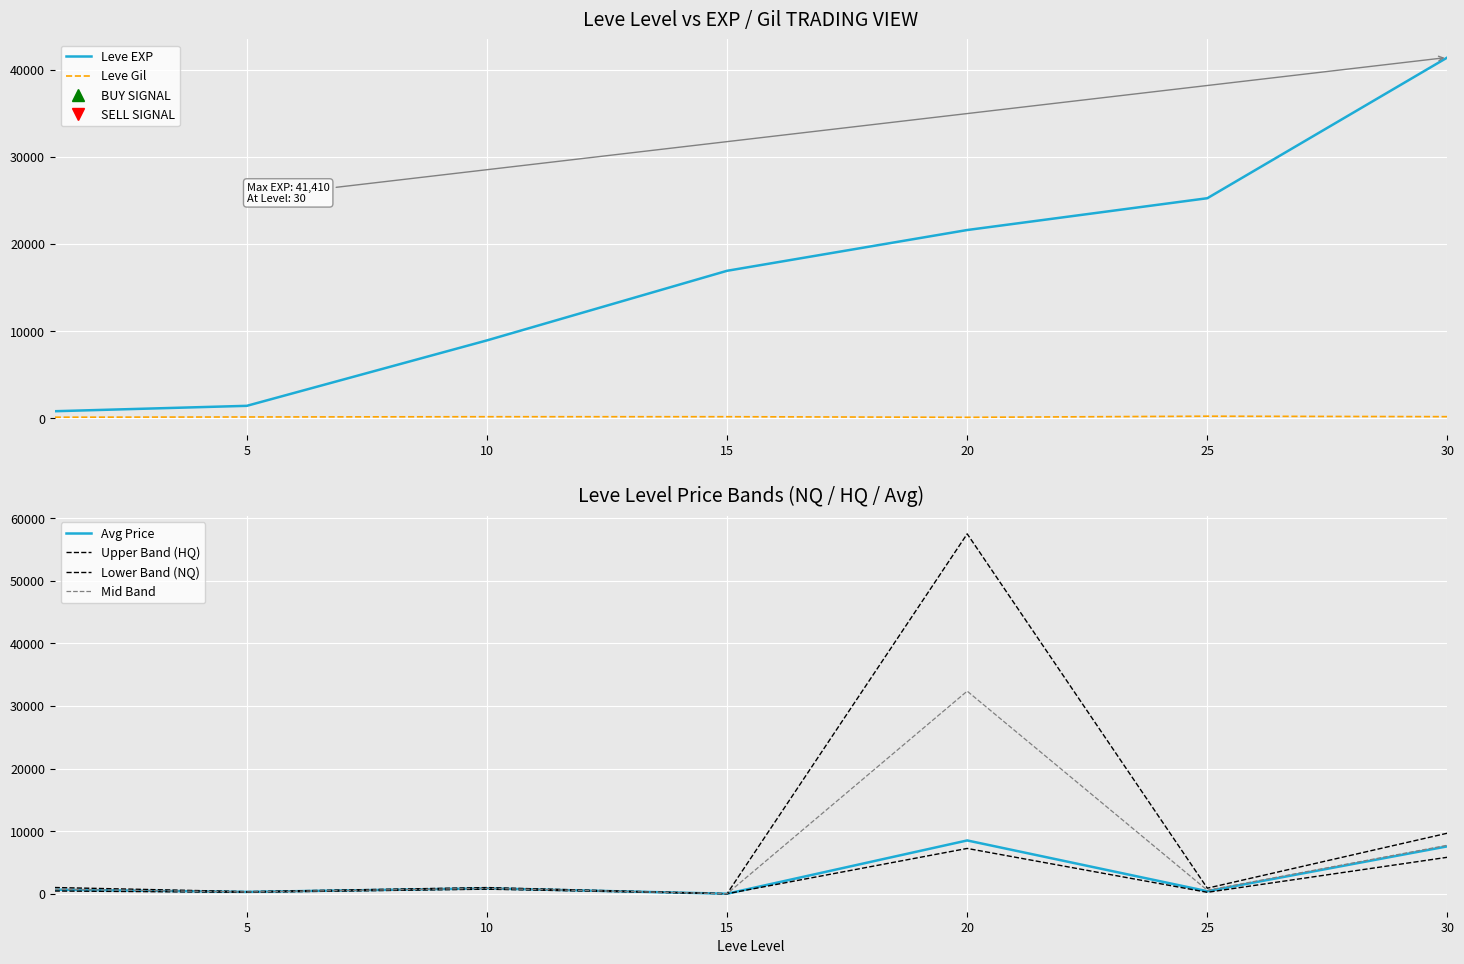

Count the number of data series in this chart.

6